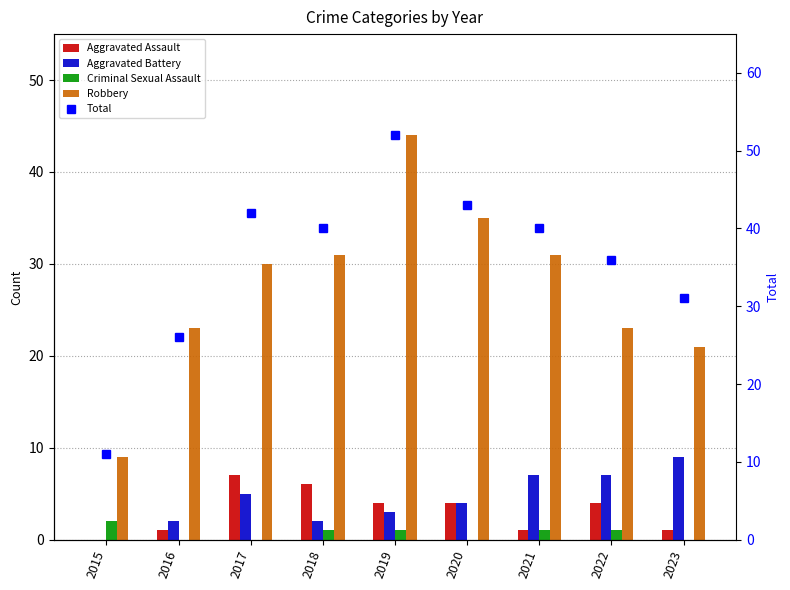

What is the difference between the maximum and minimum values in the Aggravated Assault series?

7